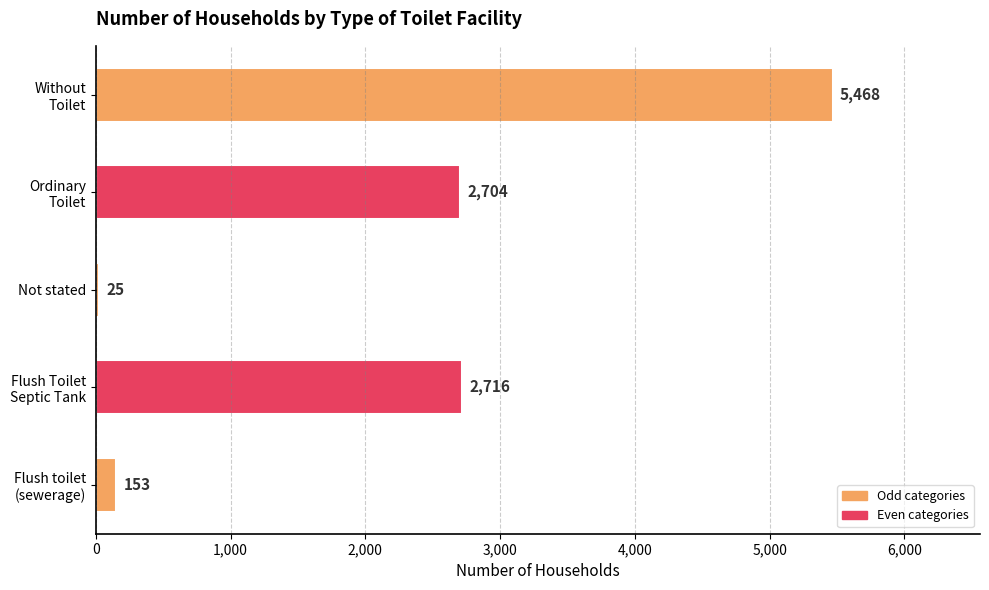

Reading bottom to top, list all the values displayed in this chart.

153	2716	25	2704	5468